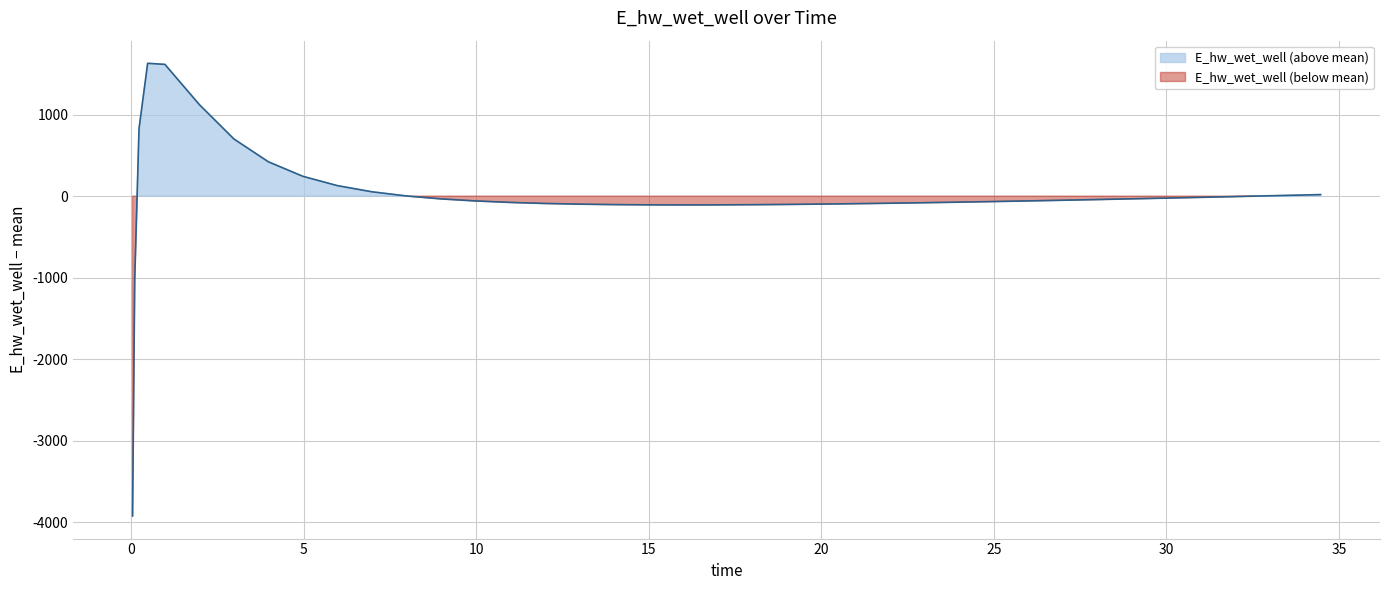

Reading right to left, list all the values displayed in this chart.

18.9	8.9	-0.9	-10.5	-19.9	-29.1	-38.0	-42.4	-50.9	-59.0	-62.9	-70.5	-77.6	-84.2	-90.2	-95.6	-98.0	-102.2	-105.4	-107.4	-108.1	-107.1	-104.1	-98.7	-90.1	-77.4	-59.3	-33.9	1.9	53.2	128.6	242.8	420.9	701.4	1122.3	1616.9	1630.1	828.9	-1026.3	-3925.1